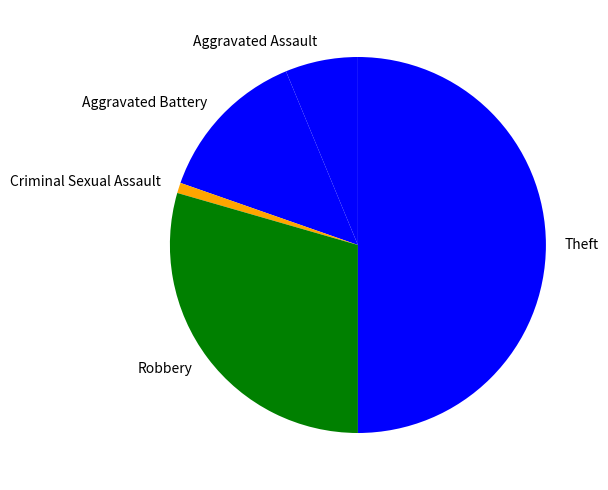

What is the smallest slice in the pie chart?

Criminal Sexual Assault